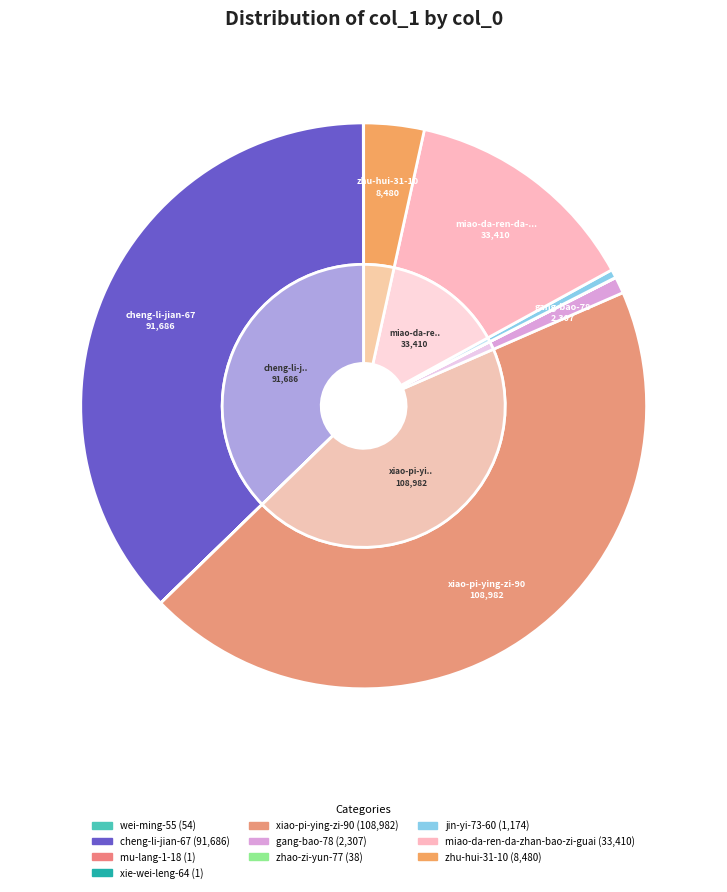

Does gang-bao-78 account for over 50% of the chart?

No